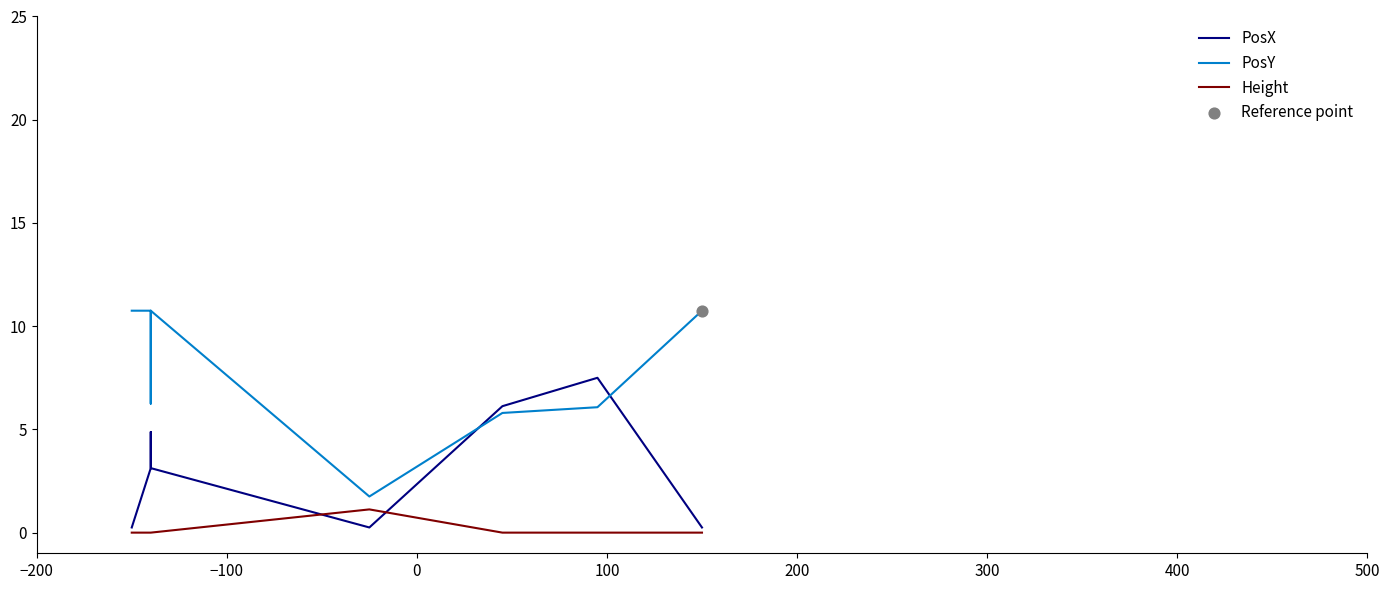

Which series reaches the minimum Y coordinate?

Height